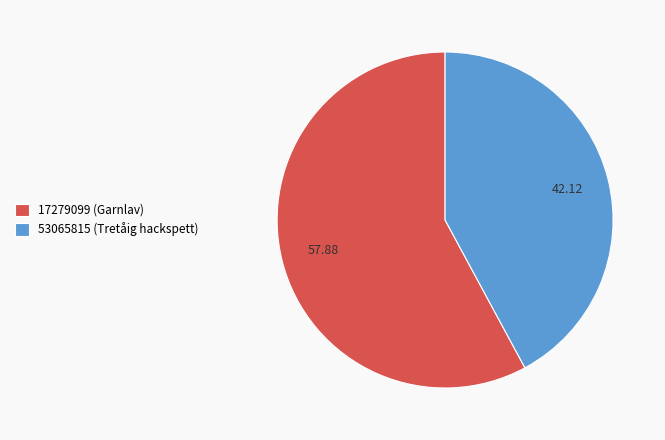

Is the sum of 17279099 (Garnlav) and 53065815 (Tretåig hackspett) greater than half?

Yes